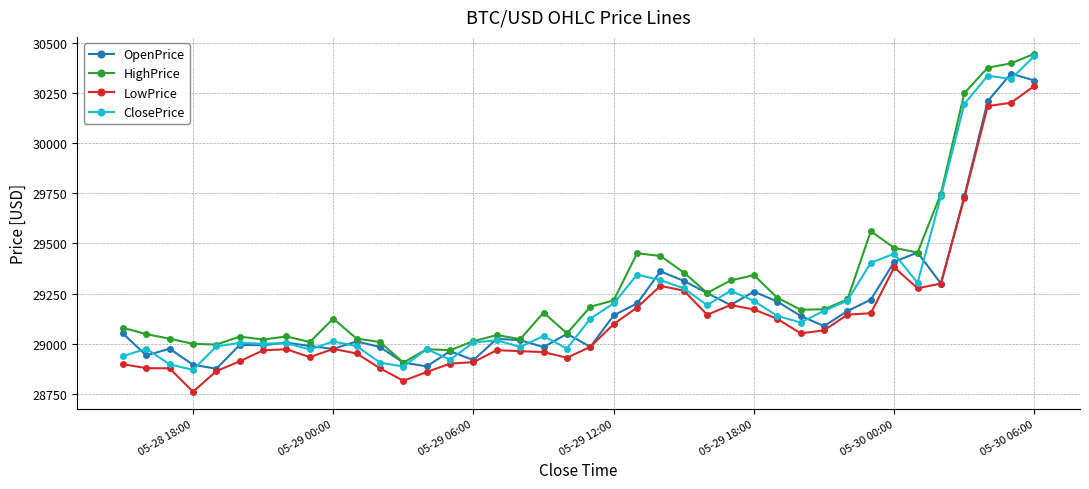

Does the chart display data point markers on the line(s)?

Yes